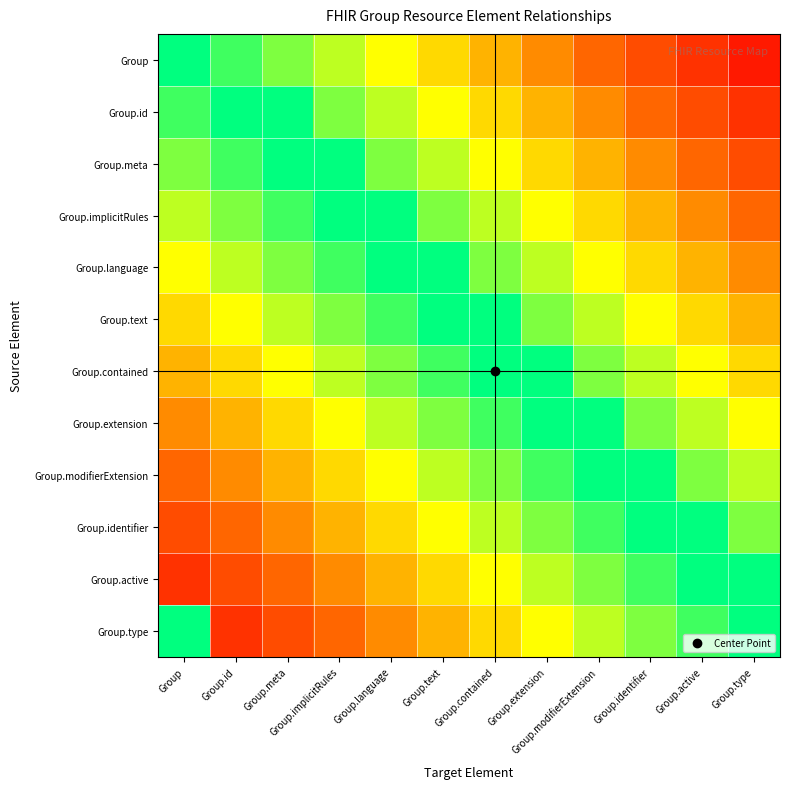

Reading left to right, what are all the values shown in this chart?

Group: Group=1.0	Group.id=0.9	Group.meta=0.8	Group.implicitRules=0.8	Group.language=0.7	Group.text=0.6	Group.contained=0.5	Group.extension=0.4	Group.modifierExtension=0.3	Group.identifier=0.2	Group.active=0.2	Group.type=0.1
Group.id: Group=0.9	Group.id=1.0	Group.meta=1.0	Group.implicitRules=0.8	Group.language=0.8	Group.text=0.7	Group.contained=0.6	Group.extension=0.5	Group.modifierExtension=0.4	Group.identifier=0.3	Group.active=0.2	Group.type=0.2
Group.meta: Group=0.8	Group.id=0.9	Group.meta=1.0	Group.implicitRules=1.0	Group.language=0.8	Group.text=0.8	Group.contained=0.7	Group.extension=0.6	Group.modifierExtension=0.5	Group.identifier=0.4	Group.active=0.3	Group.type=0.2
Group.implicitRules: Group=0.8	Group.id=0.8	Group.meta=0.9	Group.implicitRules=1.0	Group.language=1.0	Group.text=0.8	Group.contained=0.8	Group.extension=0.7	Group.modifierExtension=0.6	Group.identifier=0.5	Group.active=0.4	Group.type=0.3
Group.language: Group=0.7	Group.id=0.8	Group.meta=0.8	Group.implicitRules=0.9	Group.language=1.0	Group.text=1.0	Group.contained=0.8	Group.extension=0.8	Group.modifierExtension=0.7	Group.identifier=0.6	Group.active=0.5	Group.type=0.4
Group.text: Group=0.6	Group.id=0.7	Group.meta=0.8	Group.implicitRules=0.8	Group.language=0.9	Group.text=1.0	Group.contained=1.0	Group.extension=0.8	Group.modifierExtension=0.8	Group.identifier=0.7	Group.active=0.6	Group.type=0.5
Group.contained: Group=0.5	Group.id=0.6	Group.meta=0.7	Group.implicitRules=0.8	Group.language=0.8	Group.text=0.9	Group.contained=1.0	Group.extension=1.0	Group.modifierExtension=0.8	Group.identifier=0.8	Group.active=0.7	Group.type=0.6
Group.extension: Group=0.4	Group.id=0.5	Group.meta=0.6	Group.implicitRules=0.7	Group.language=0.8	Group.text=0.8	Group.contained=0.9	Group.extension=1.0	Group.modifierExtension=1.0	Group.identifier=0.8	Group.active=0.8	Group.type=0.7
Group.modifierExtension: Group=0.3	Group.id=0.4	Group.meta=0.5	Group.implicitRules=0.6	Group.language=0.7	Group.text=0.8	Group.contained=0.8	Group.extension=0.9	Group.modifierExtension=1.0	Group.identifier=1.0	Group.active=0.8	Group.type=0.8
Group.identifier: Group=0.2	Group.id=0.3	Group.meta=0.4	Group.implicitRules=0.5	Group.language=0.6	Group.text=0.7	Group.contained=0.8	Group.extension=0.8	Group.modifierExtension=0.9	Group.identifier=1.0	Group.active=1.0	Group.type=0.8
Group.active: Group=0.2	Group.id=0.2	Group.meta=0.3	Group.implicitRules=0.4	Group.language=0.5	Group.text=0.6	Group.contained=0.7	Group.extension=0.8	Group.modifierExtension=0.8	Group.identifier=0.9	Group.active=1.0	Group.type=1.0
Group.type: Group=1.0	Group.id=0.2	Group.meta=0.2	Group.implicitRules=0.3	Group.language=0.4	Group.text=0.5	Group.contained=0.6	Group.extension=0.7	Group.modifierExtension=0.8	Group.identifier=0.8	Group.active=0.9	Group.type=1.0